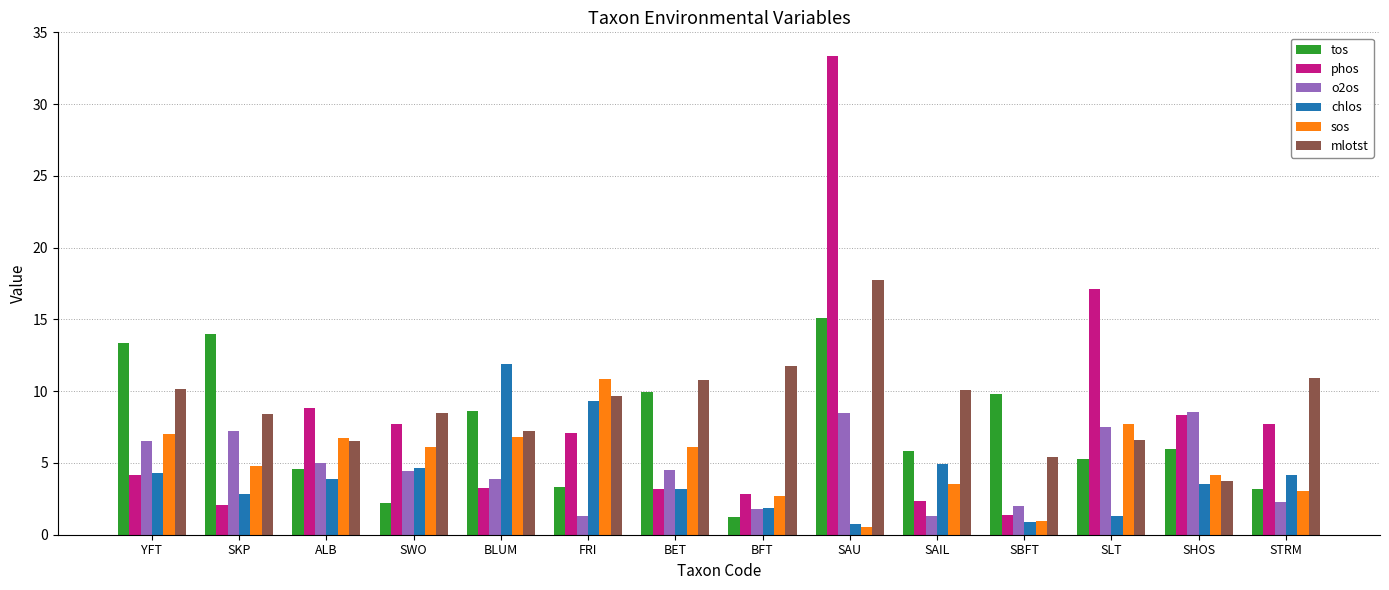

Which series has the largest total across all categories?

mlotst